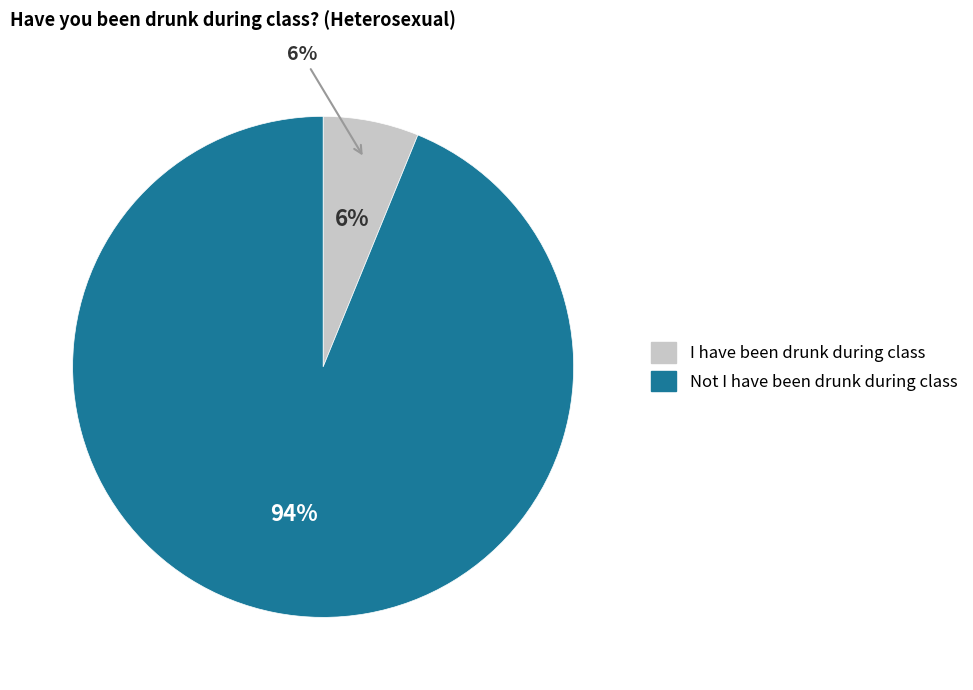

Is it true that I have been drunk during class is 1% of the pie?

False